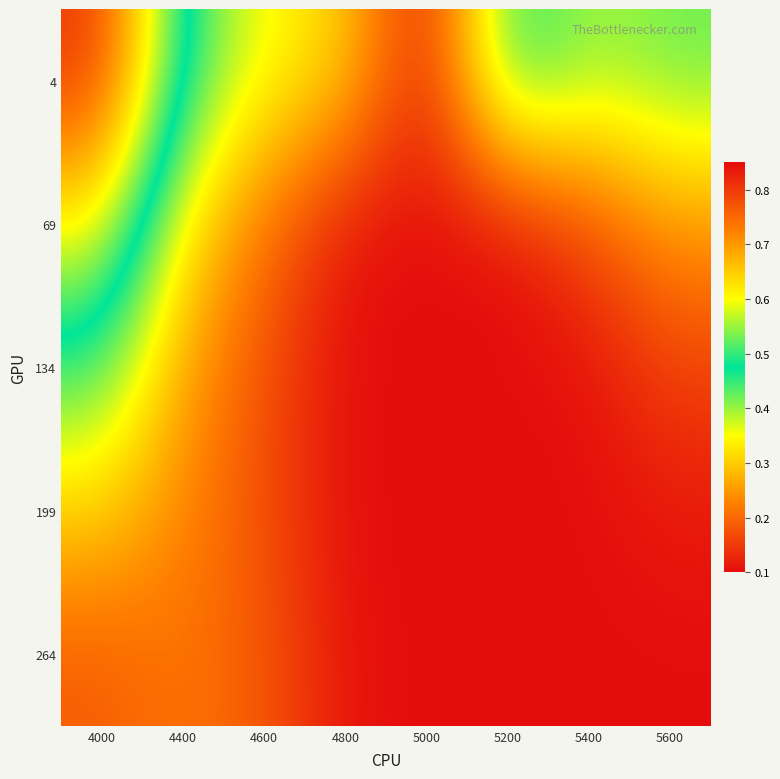

Between 5000 and 5400, which series saw the biggest shift?

4